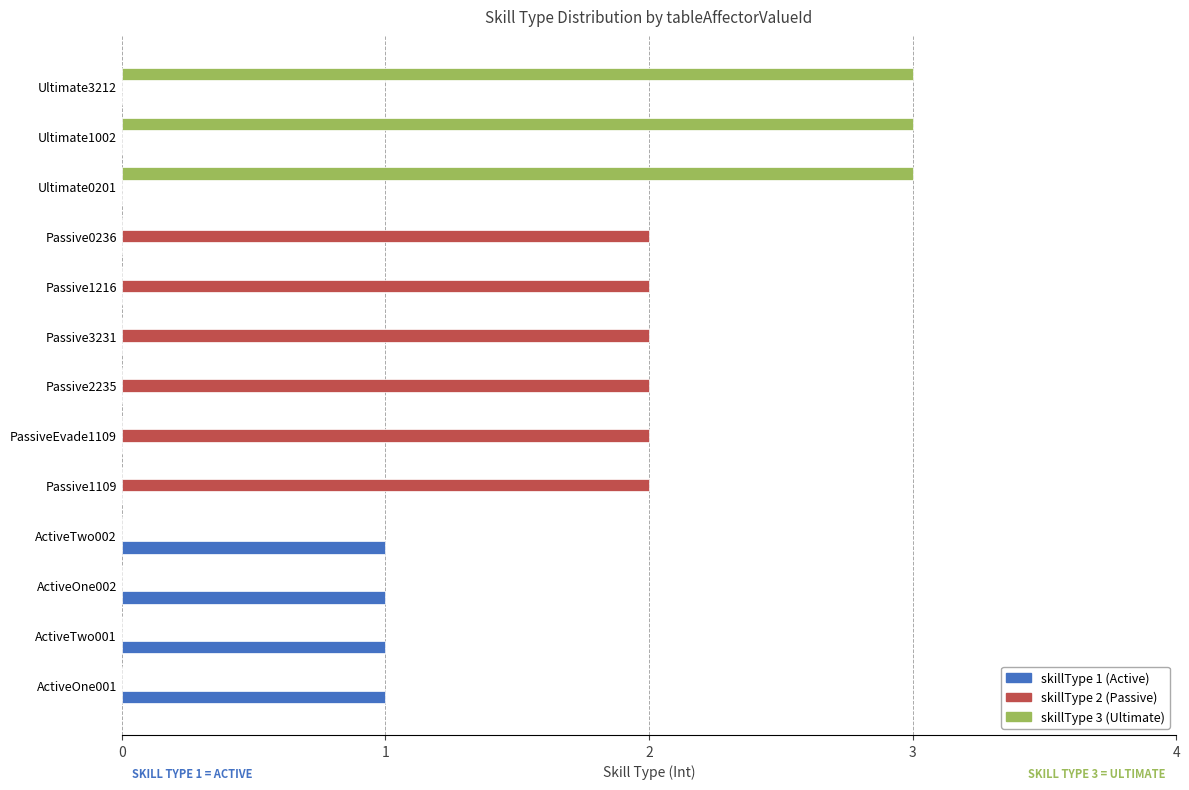

Which series has the largest range (max minus min)?

skillType 3 (Ultimate)